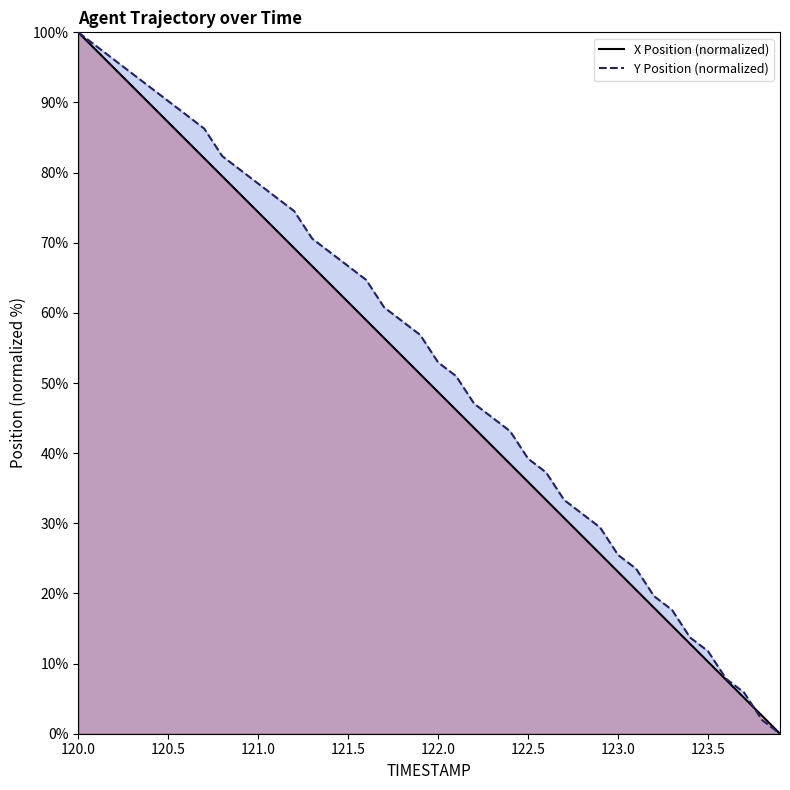

Count the number of categories in the chart.

40